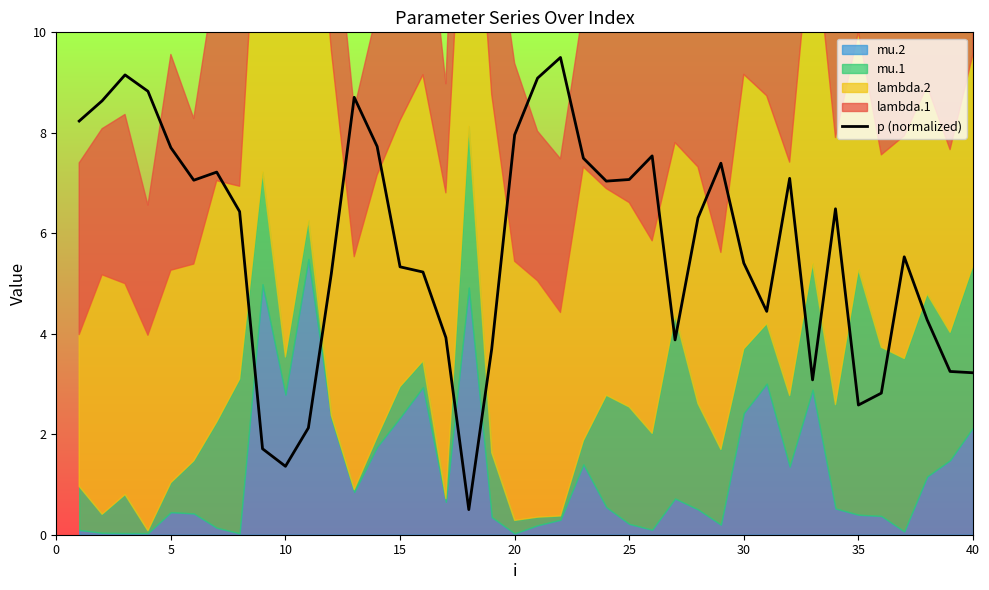

True or false: there are more than 1 points higher than both neighbors.

True